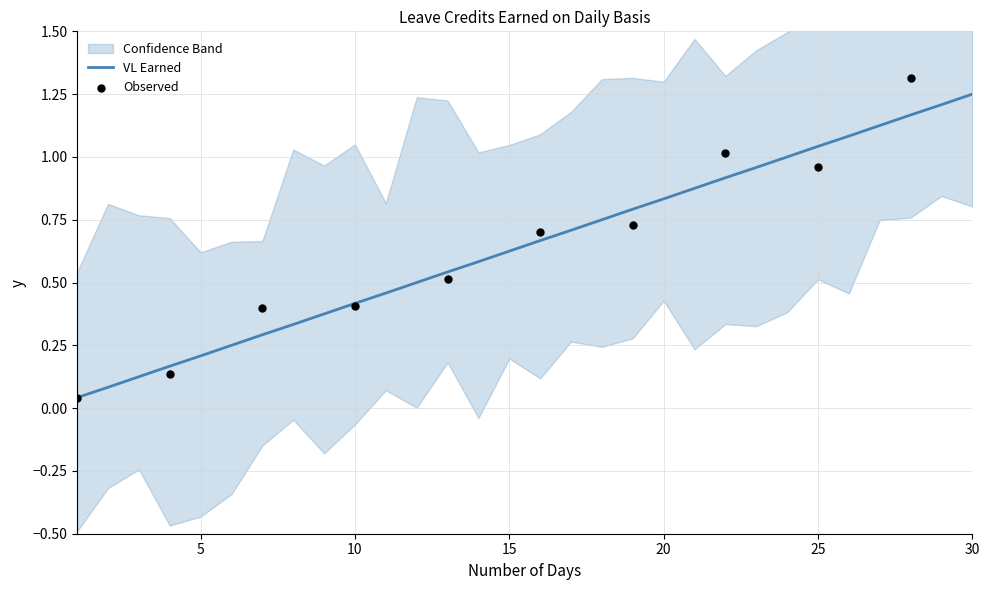

Between 8 and 20, which is larger?

20